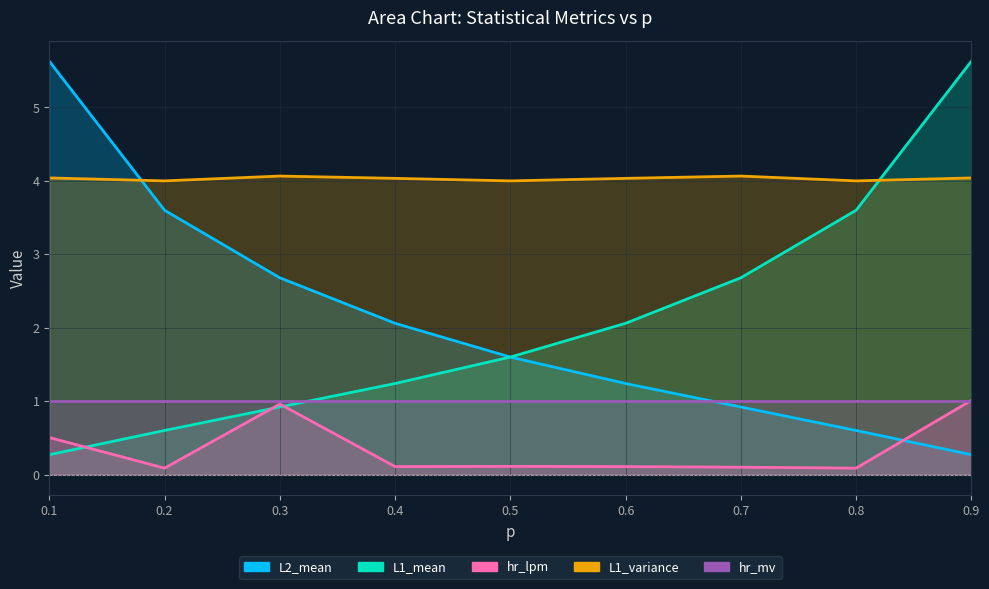

List the labels in order of L1_variance value, largest first.

0.7, 0.3, 0.1, 0.9, 0.4, 0.6, 0.5, 0.2, 0.8